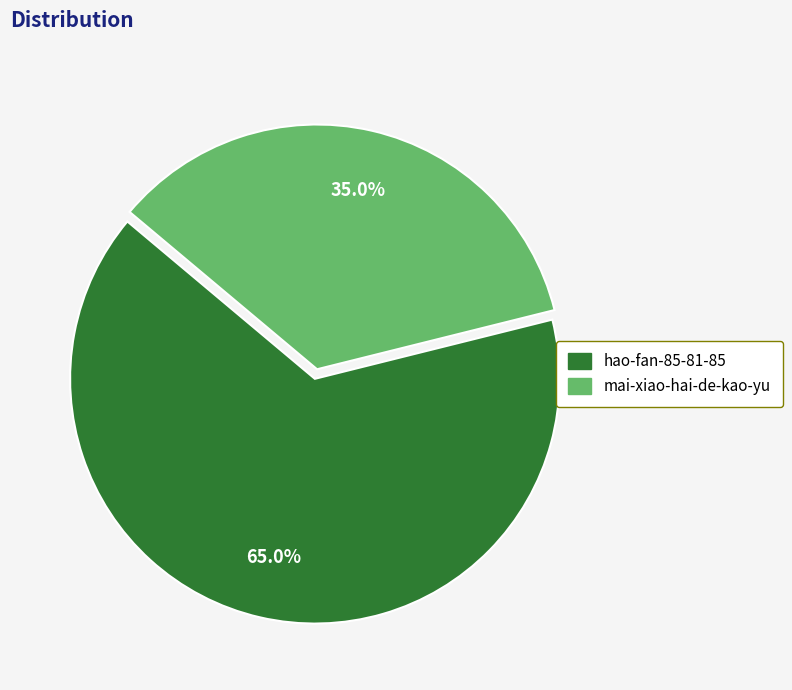

Which has a higher value, hao-fan-85-81-85 or mai-xiao-hai-de-kao-yu?

hao-fan-85-81-85